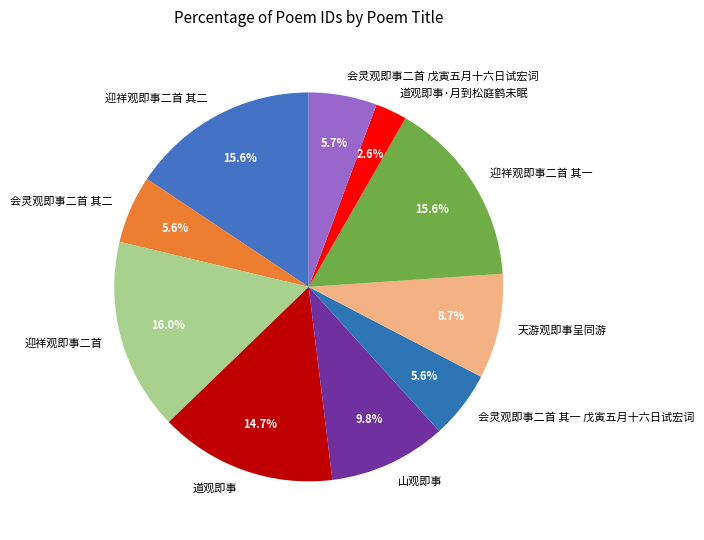

Combined, do 迎祥观即事二首 其二 and 迎祥观即事二首 其一 account for over 50%?

No